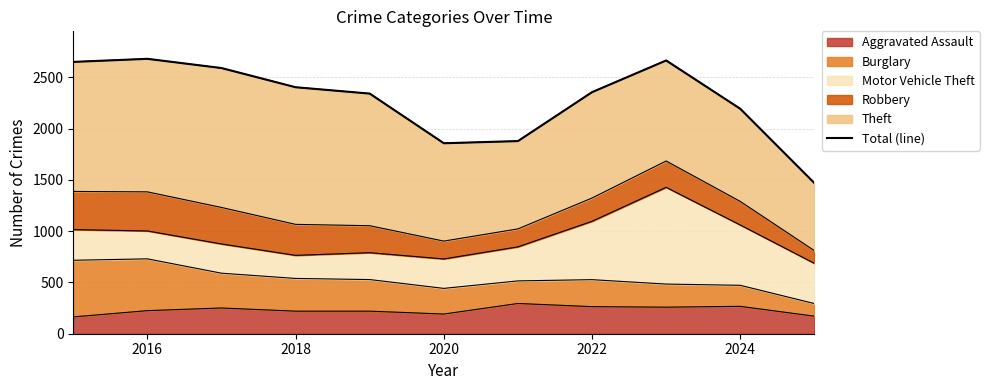

How many data points are above 2355?

5